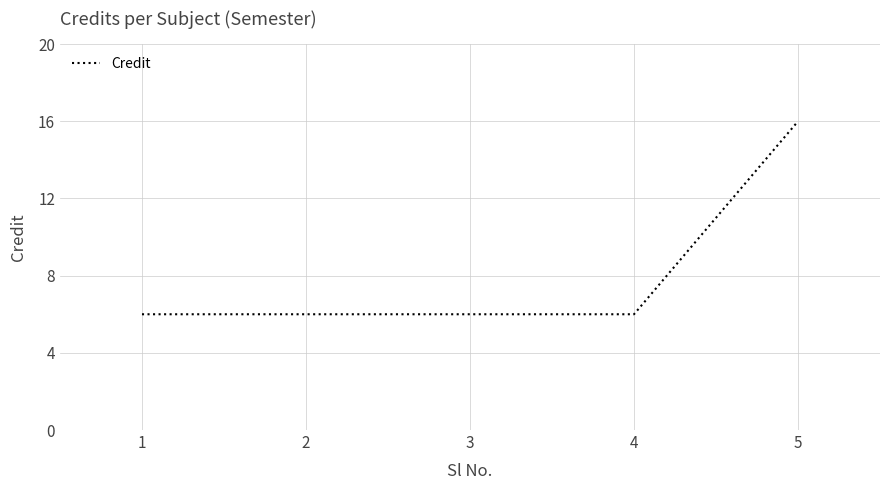

True or false: there are more than 2 points higher than both neighbors.

False